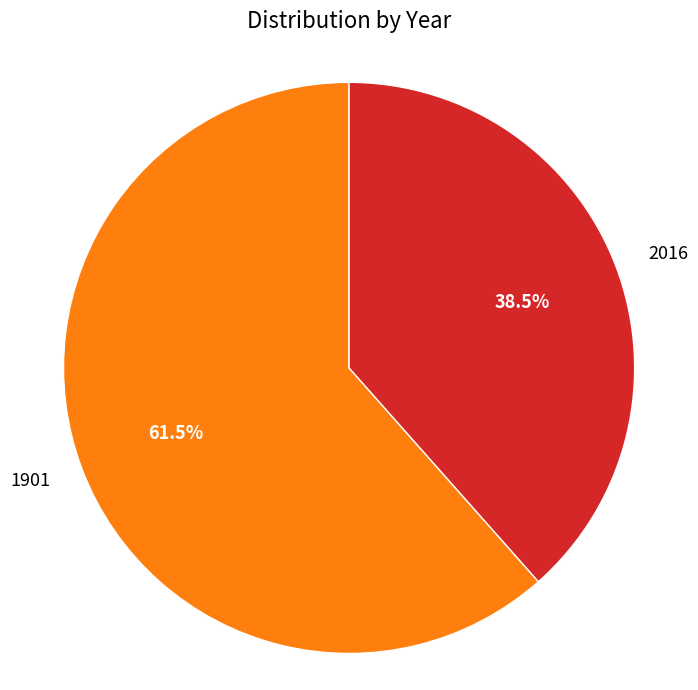

What portion of the pie excludes 1901?

38.5%